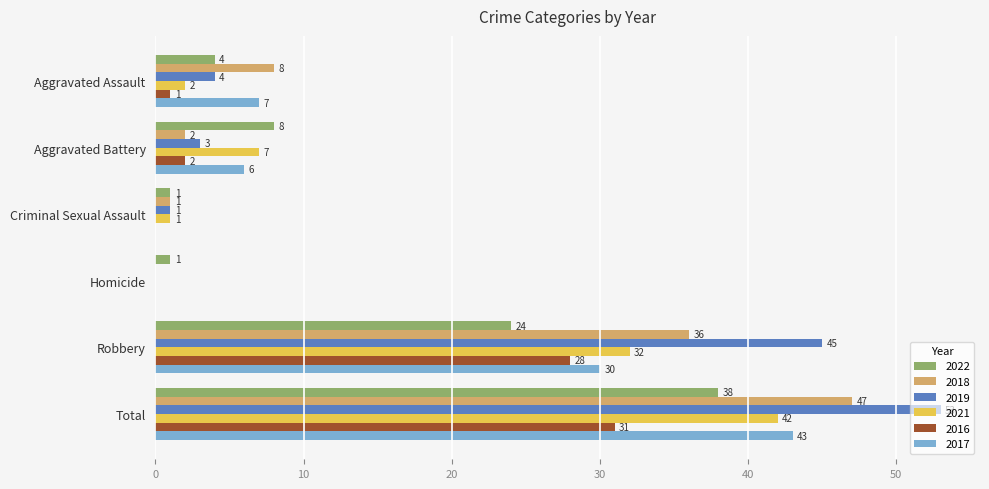

What is the difference between the 2016 values at Aggravated Battery and Robbery?

26